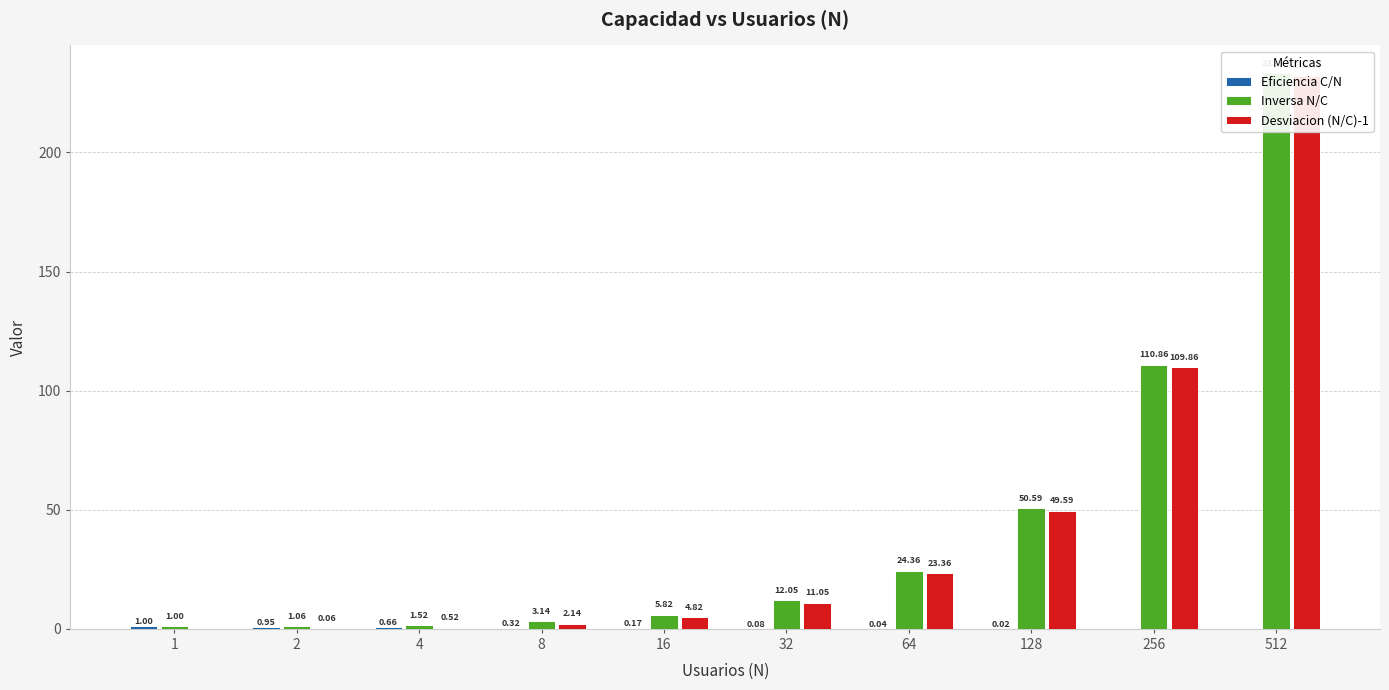

What is the value of the Inversa N/C bar at the 3rd from the left?

1.5